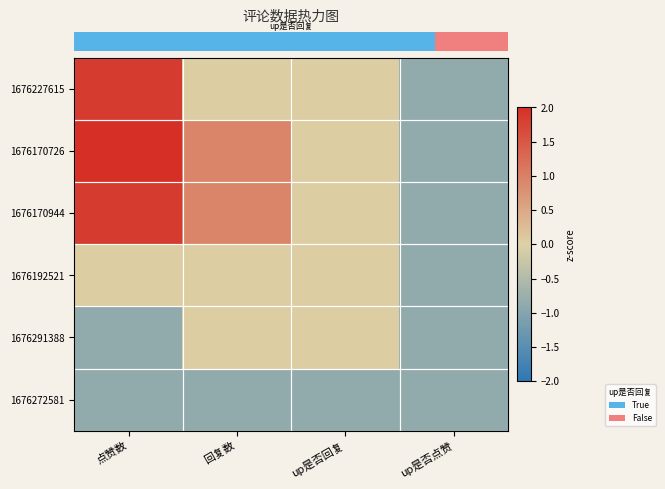

How many data points does each series have?

4